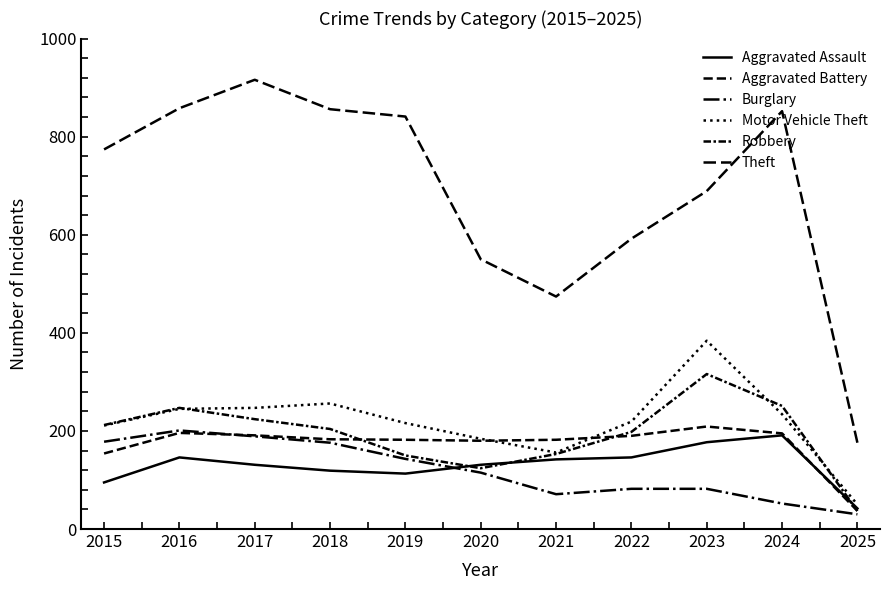

How many interior local peaks does the Aggravated Battery series have?

2